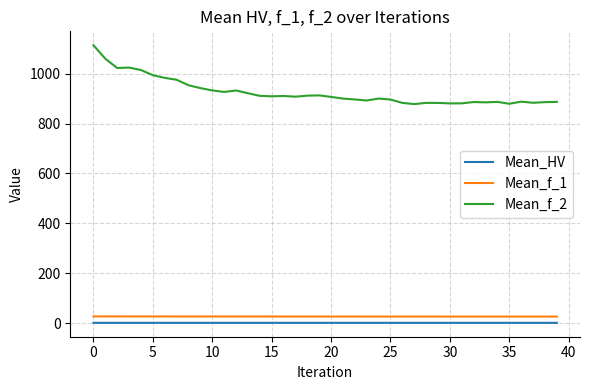

How many categories are shown in the chart?

40